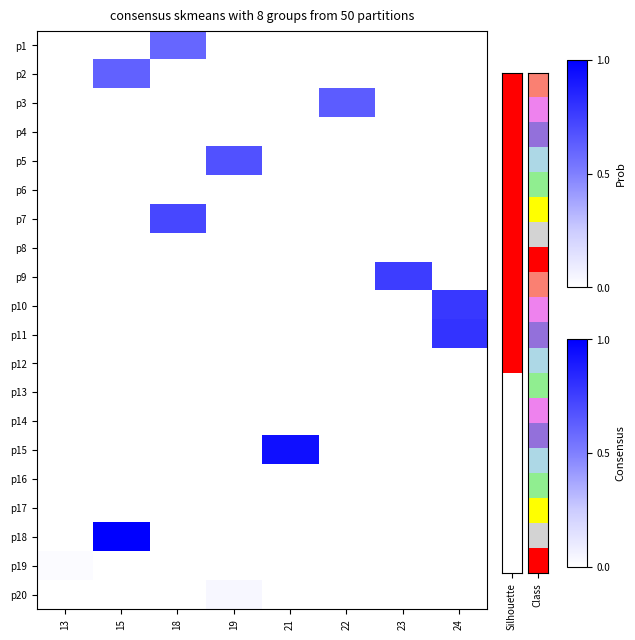

Reading left to right, what are all the values shown in this chart?

p1: 13=0.0	15=0.0	18=0.6	19=0.0	21=0.0	22=0.0	23=0.0	24=0.0
p2: 13=0.0	15=0.6	18=0.0	19=0.0	21=0.0	22=0.0	23=0.0	24=0.0
p3: 13=0.0	15=0.0	18=0.0	19=0.0	21=0.0	22=0.6	23=0.0	24=0.0
p4: 13=0.0	15=0.0	18=0.0	19=0.0	21=0.0	22=0.0	23=0.0	24=0.0
p5: 13=0.0	15=0.0	18=0.0	19=0.7	21=0.0	22=0.0	23=0.0	24=0.0
p6: 13=0.0	15=0.0	18=0.0	19=0.0	21=0.0	22=0.0	23=0.0	24=0.0
p7: 13=0.0	15=0.0	18=0.7	19=0.0	21=0.0	22=0.0	23=0.0	24=0.0
p8: 13=0.0	15=0.0	18=0.0	19=0.0	21=0.0	22=0.0	23=0.0	24=0.0
p9: 13=0.0	15=0.0	18=0.0	19=0.0	21=0.0	22=0.0	23=0.8	24=0.0
p10: 13=0.0	15=0.0	18=0.0	19=0.0	21=0.0	22=0.0	23=0.0	24=0.8
p11: 13=0.0	15=0.0	18=0.0	19=0.0	21=0.0	22=0.0	23=0.0	24=0.8
p12: 13=0.0	15=0.0	18=0.0	19=0.0	21=0.0	22=0.0	23=0.0	24=0.0
p13: 13=0.0	15=0.0	18=0.0	19=0.0	21=0.0	22=0.0	23=0.0	24=0.0
p14: 13=0.0	15=0.0	18=0.0	19=0.0	21=0.0	22=0.0	23=0.0	24=0.0
p15: 13=0.0	15=0.0	18=0.0	19=0.0	21=0.9	22=0.0	23=0.0	24=0.0
p16: 13=0.0	15=0.0	18=0.0	19=0.0	21=0.0	22=0.0	23=0.0	24=0.0
p17: 13=0.0	15=0.0	18=0.0	19=0.0	21=0.0	22=0.0	23=0.0	24=0.0
p18: 13=0.0	15=1.0	18=0.0	19=0.0	21=0.0	22=0.0	23=0.0	24=0.0
p19: 13=0.0	15=0.0	18=0.0	19=0.0	21=0.0	22=0.0	23=0.0	24=0.0
p20: 13=0.0	15=0.0	18=0.0	19=0.0	21=0.0	22=0.0	23=0.0	24=0.0